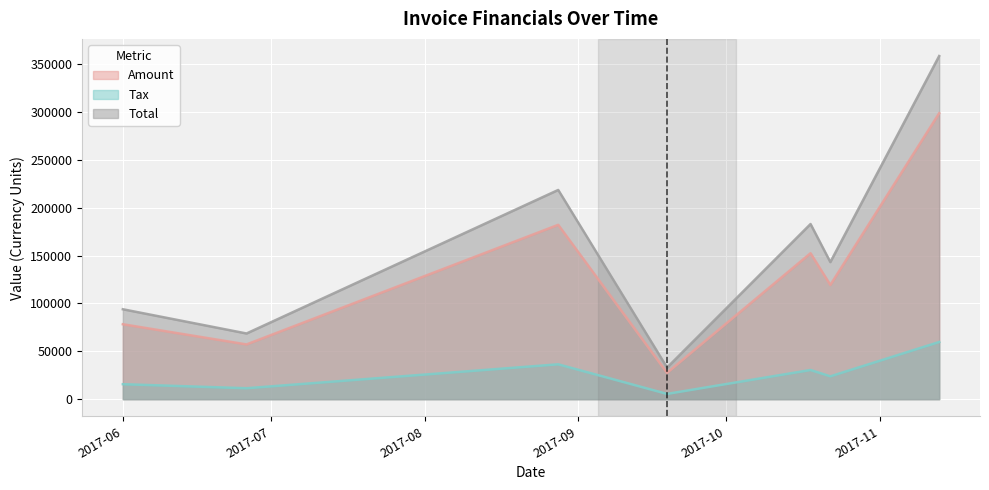

Reading left to right, list all the values displayed in this chart.

Amount: 78260.0	57173.0	182073.0	27493.0	152418.0	119285.0	298605.0
Tax: 15652.0	11434.6	36414.6	5498.6	30483.6	23857.0	59721.0
Total: 93912.0	68607.6	218488.0	32991.6	182902.0	143142.0	358326.0